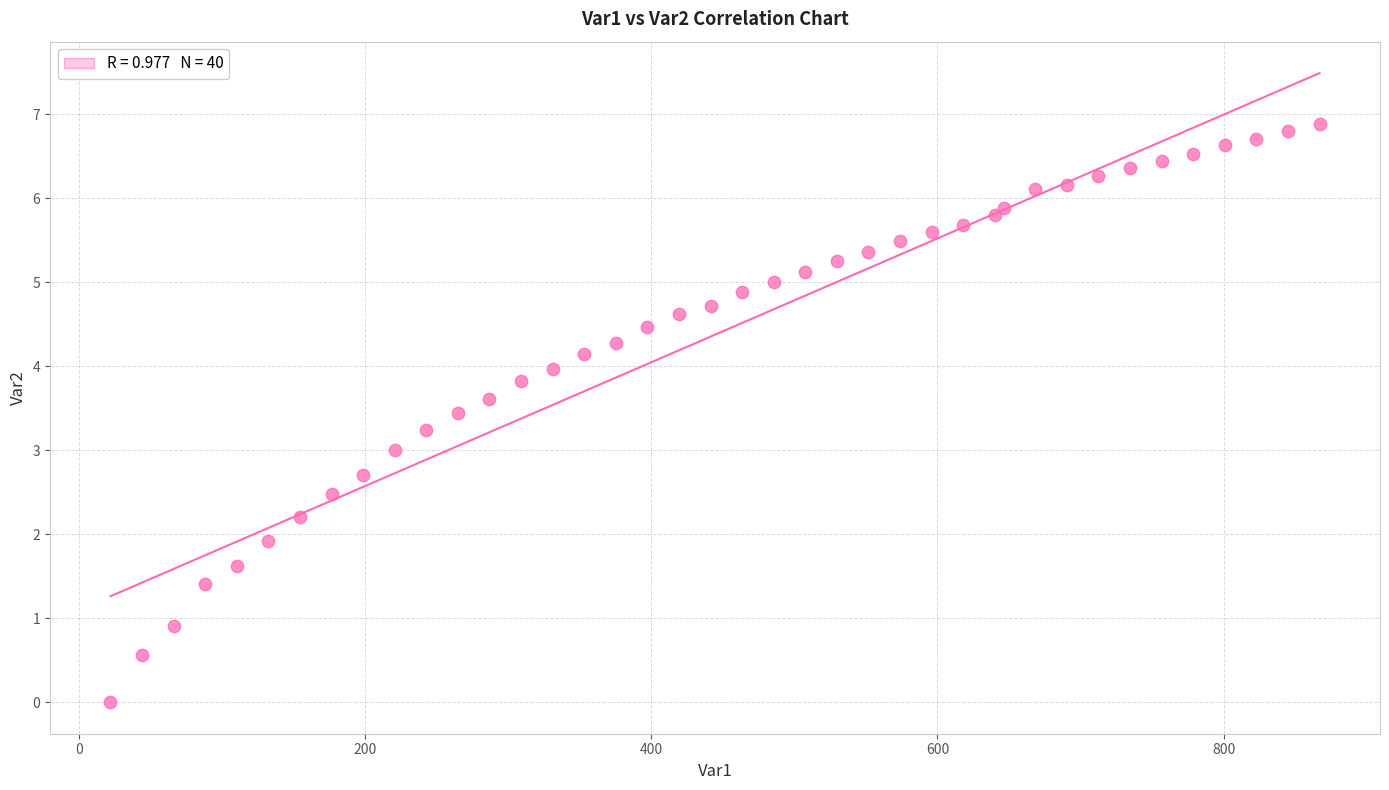

What is the range of X values (max minus min)?

844.9